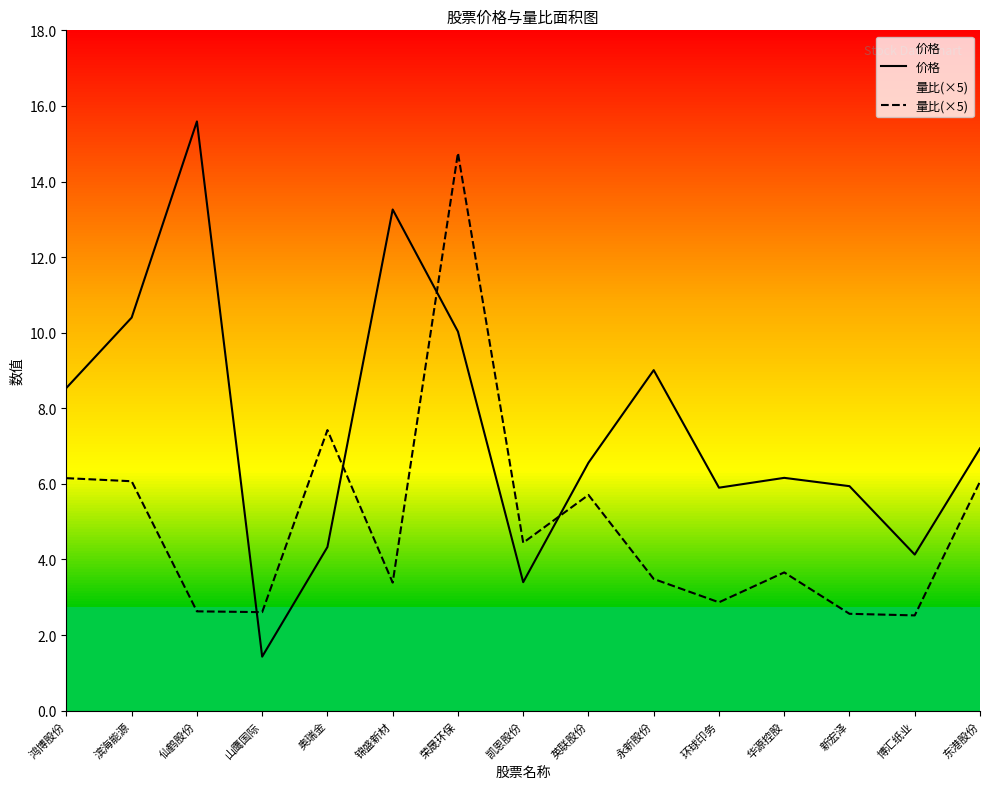

Rank the series by their average value, from lowest to highest.

量比(×5), 价格